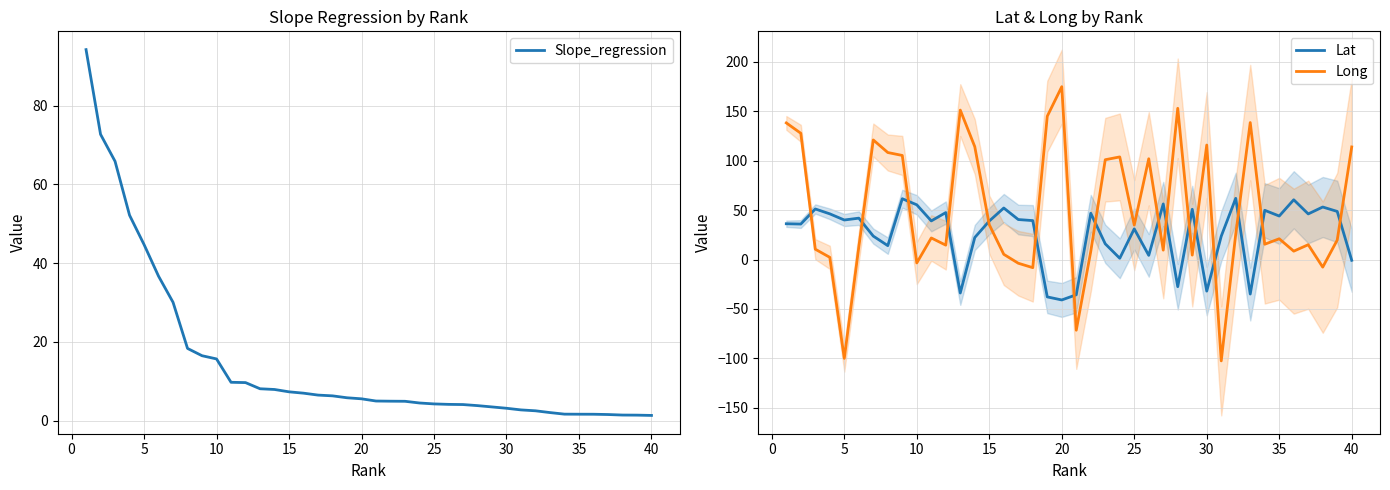

At which label does Long reach its peak?

20